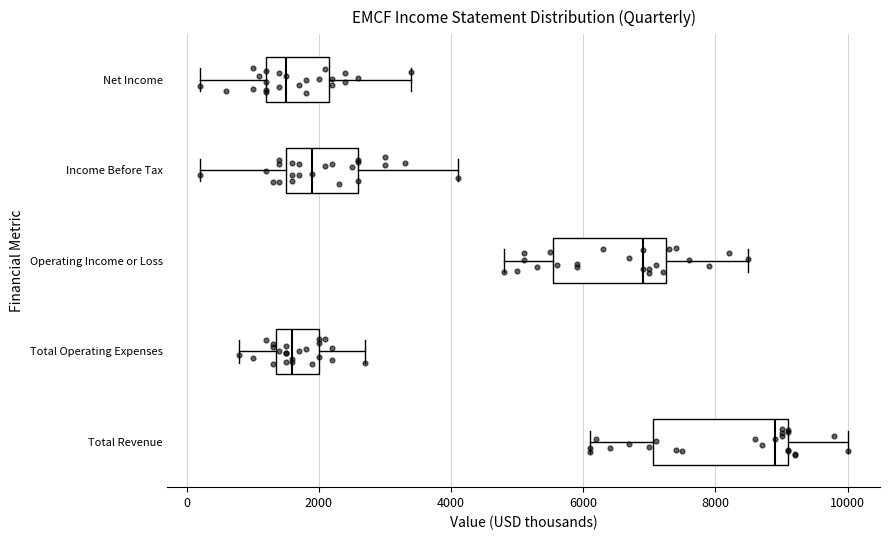

Which box is the widest, from its left edge to its right edge?

Total Revenue